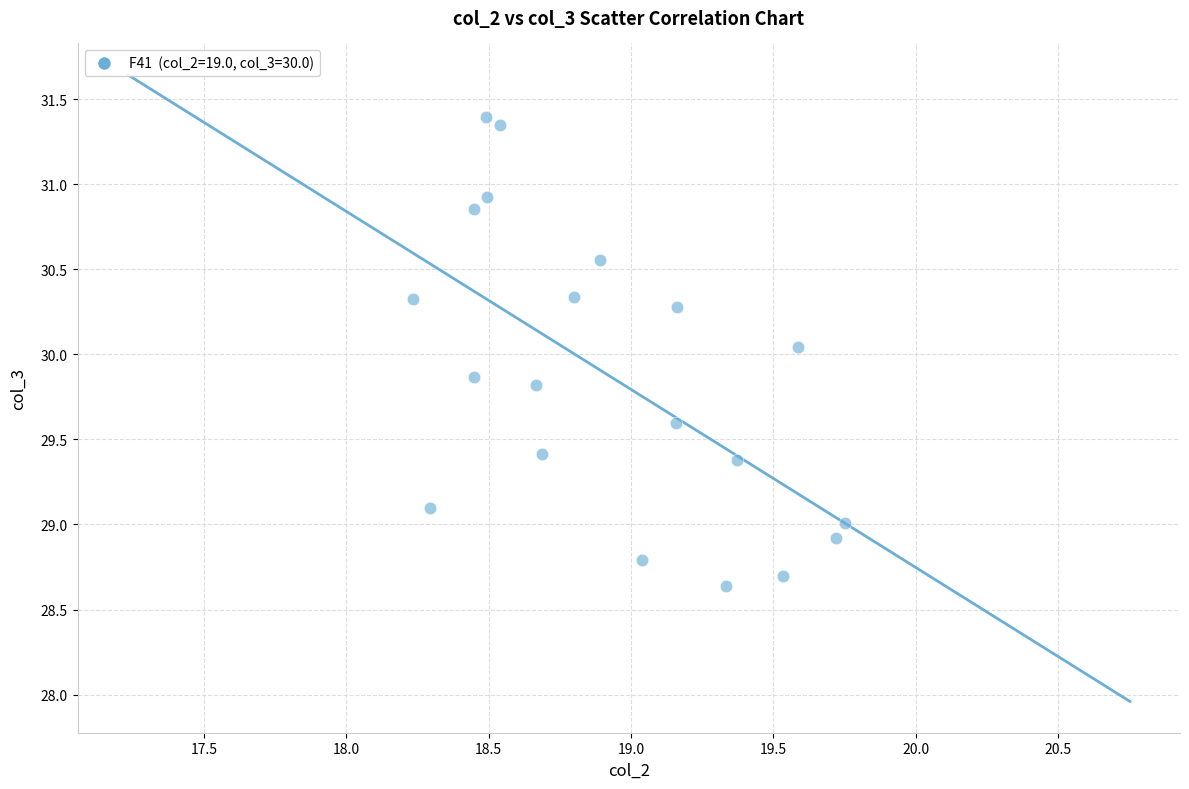

What is the range of Y values (max minus min)?

2.8